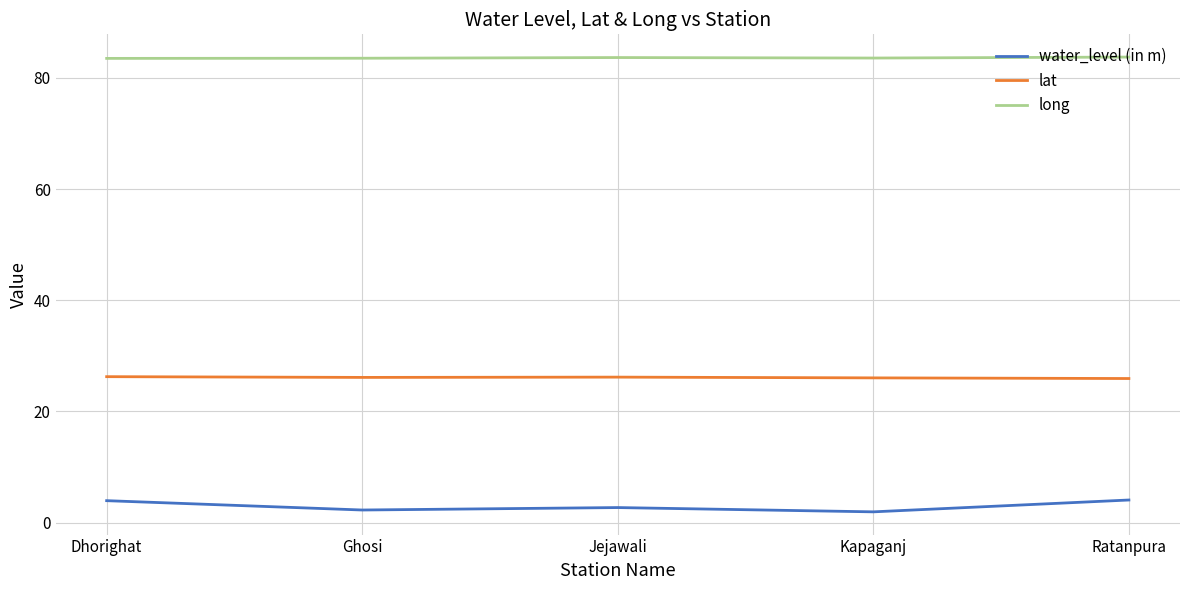

What is the sum of the lat values at Ghosi and Jejawali?

52.3